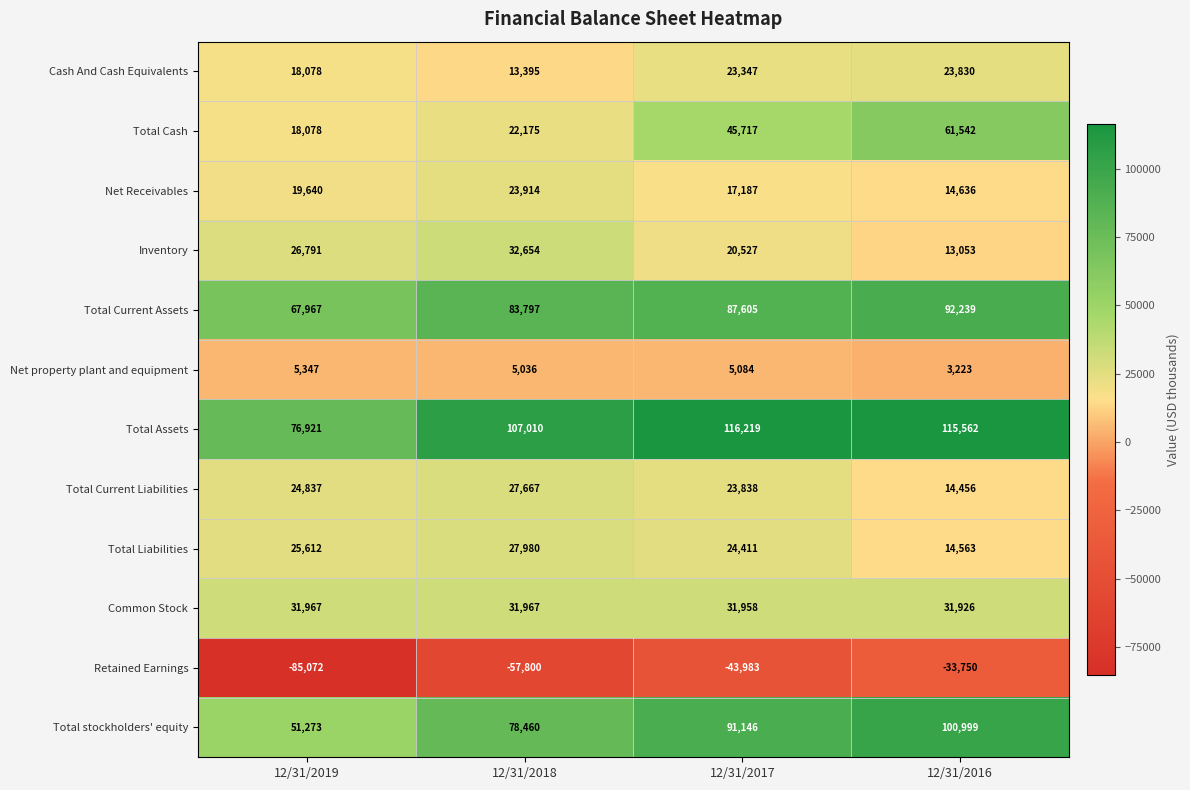

Between 12/31/2018 and 12/31/2016, which series saw the biggest shift?

Total Cash